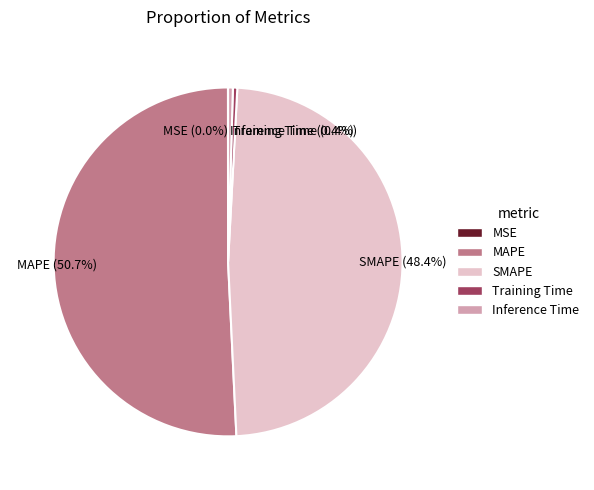

Does Inference Time represent more than half of the total?

No